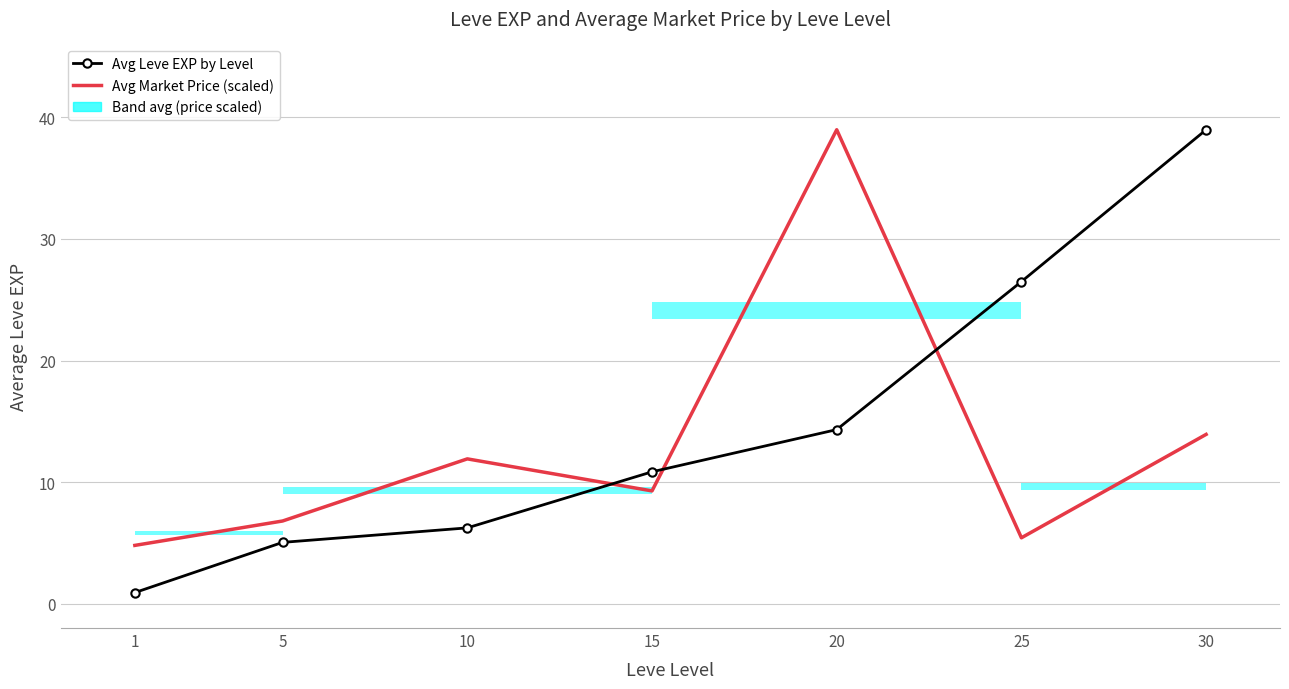

How many interior local peaks does the Avg Market Price (scaled) series have?

2